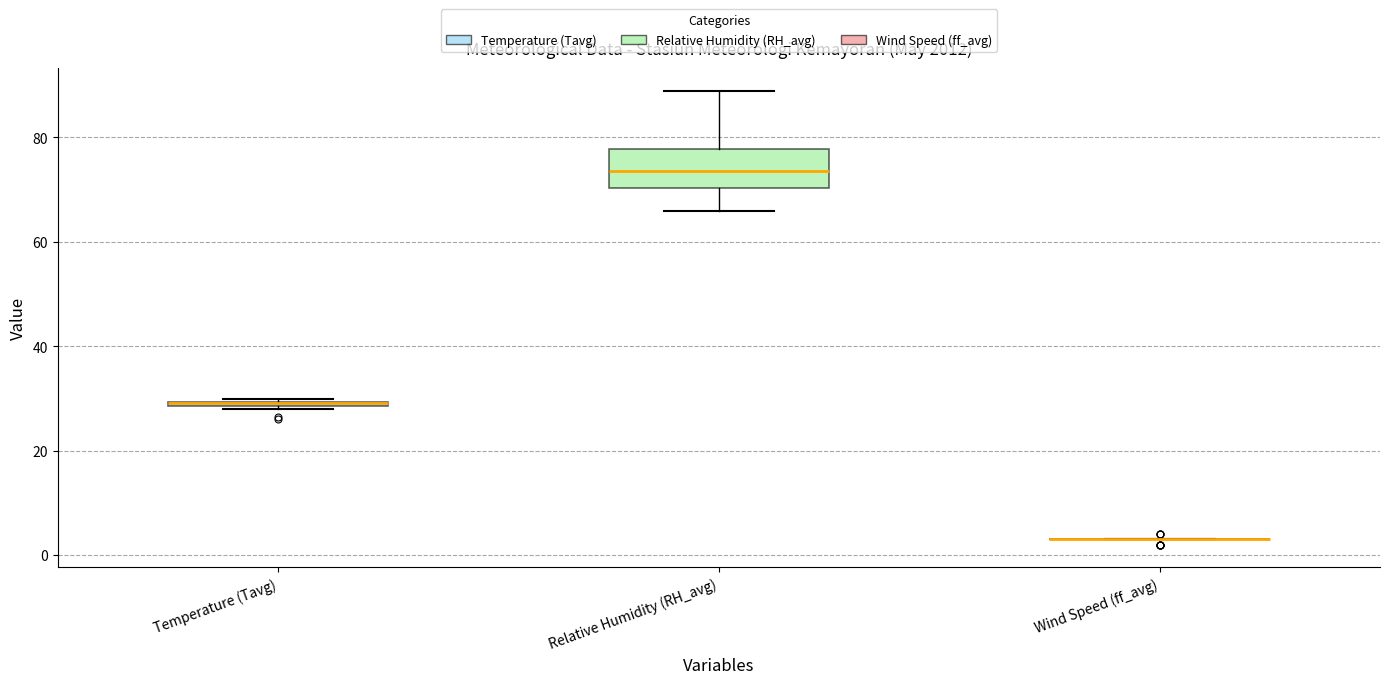

Which box is the tallest, from its lower edge to its upper edge?

Relative Humidity (RH_avg)